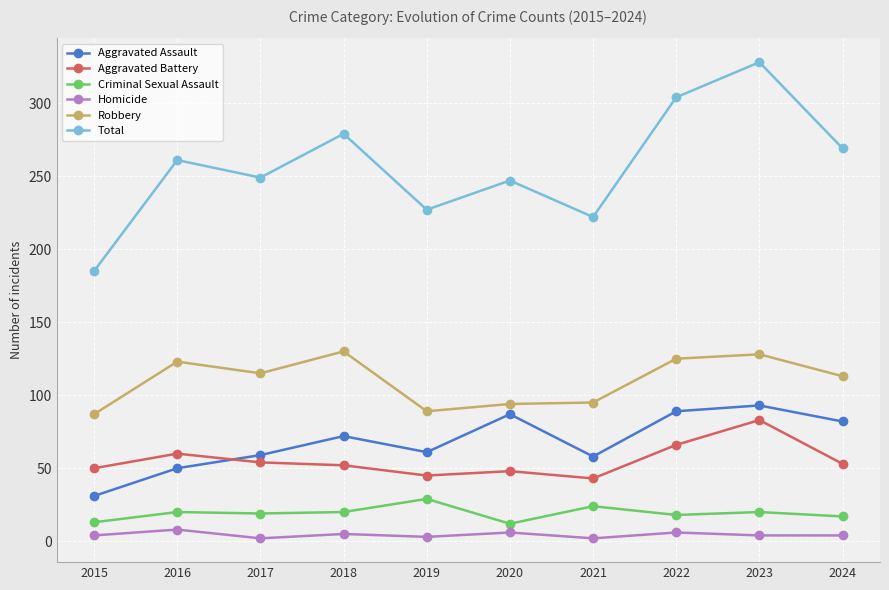

Which series has the widest spread of values?

Total